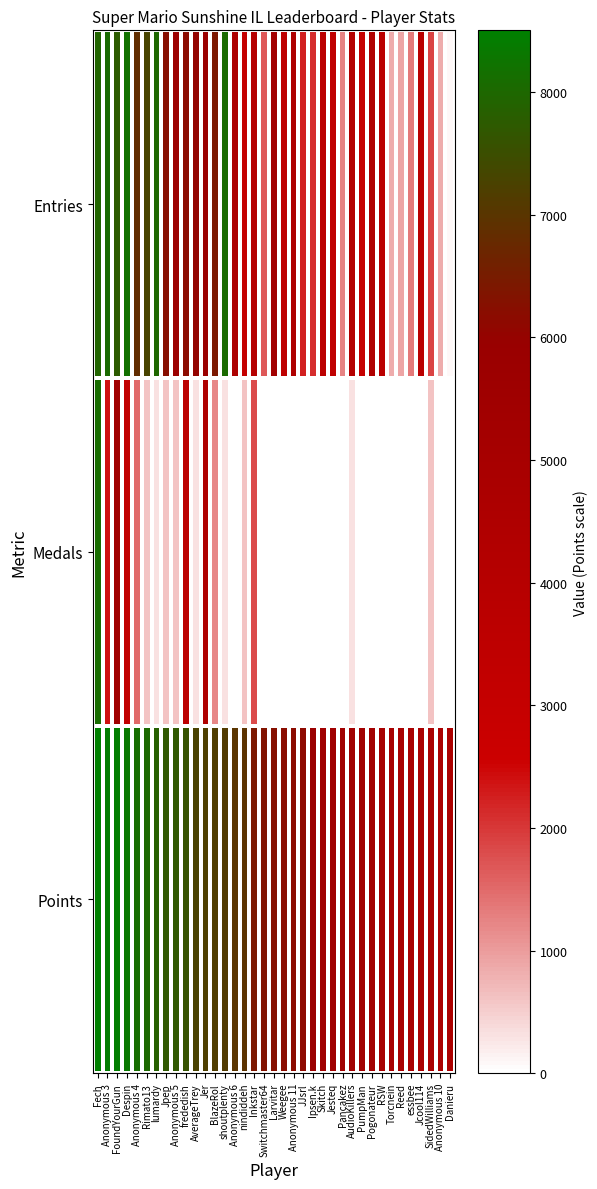

List the series in order of their peak value, lowest first.

Medals, Entries, Points